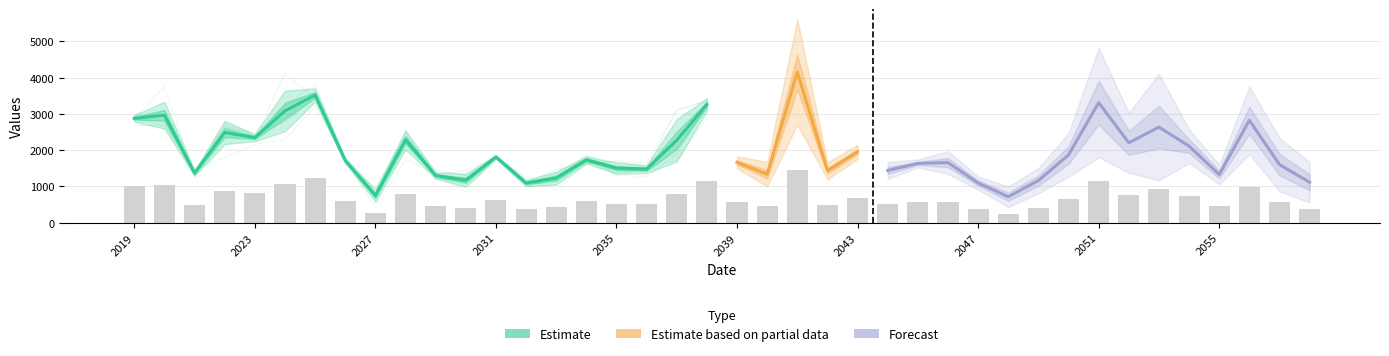

Where is P20 nearest to the value 1935?

2041